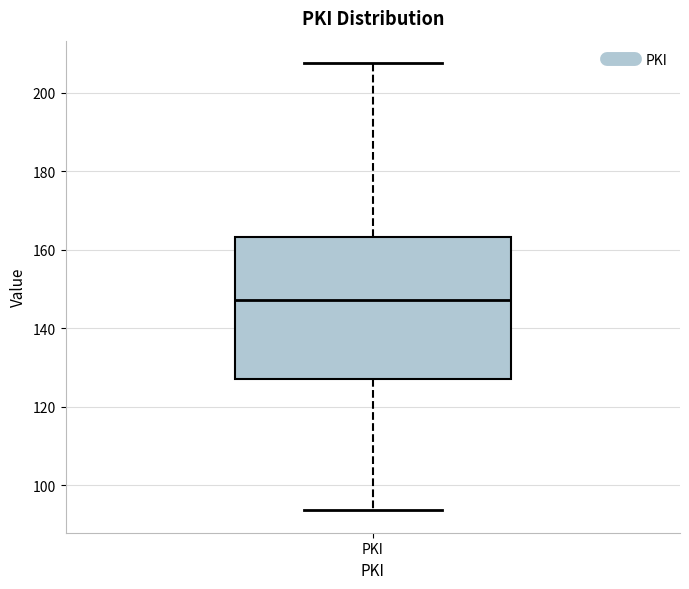

Read this box plot against the y-axis: the position of the median line, the range covered by the box, and the ends of both whiskers. The values are not printed on the chart, so give them approximately, as read against the axis.

median 148, box 128 to 164, whiskers 94 to 208